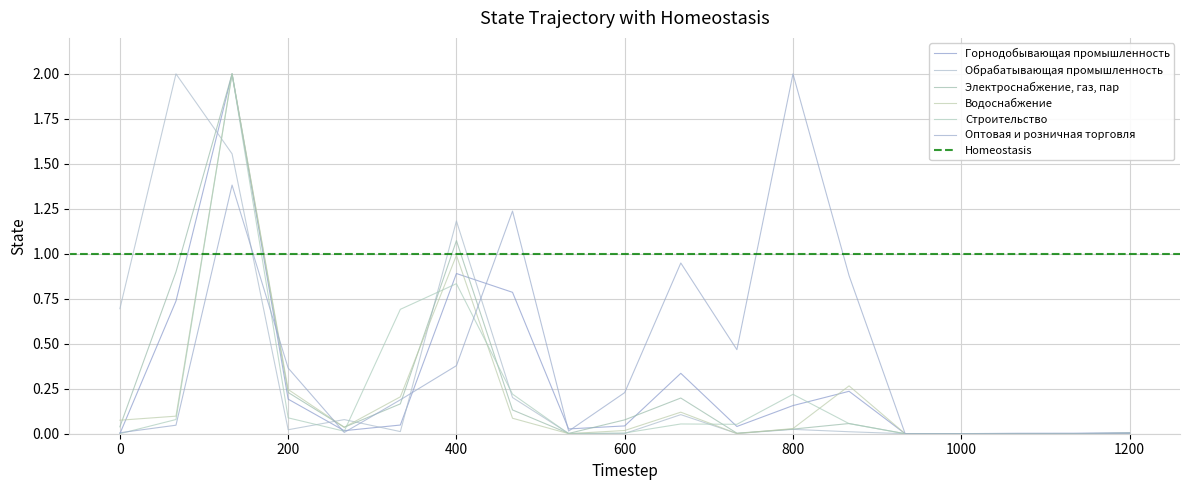

Between 0 and 800, which is larger?

800